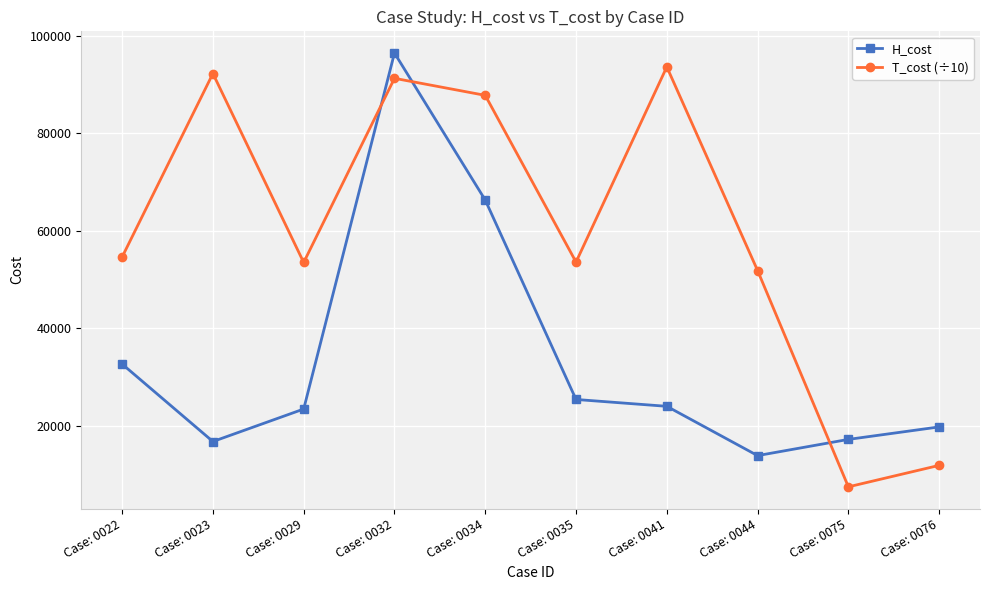

Which category has the lowest value in the T_cost (÷10) series?

Case: 0075